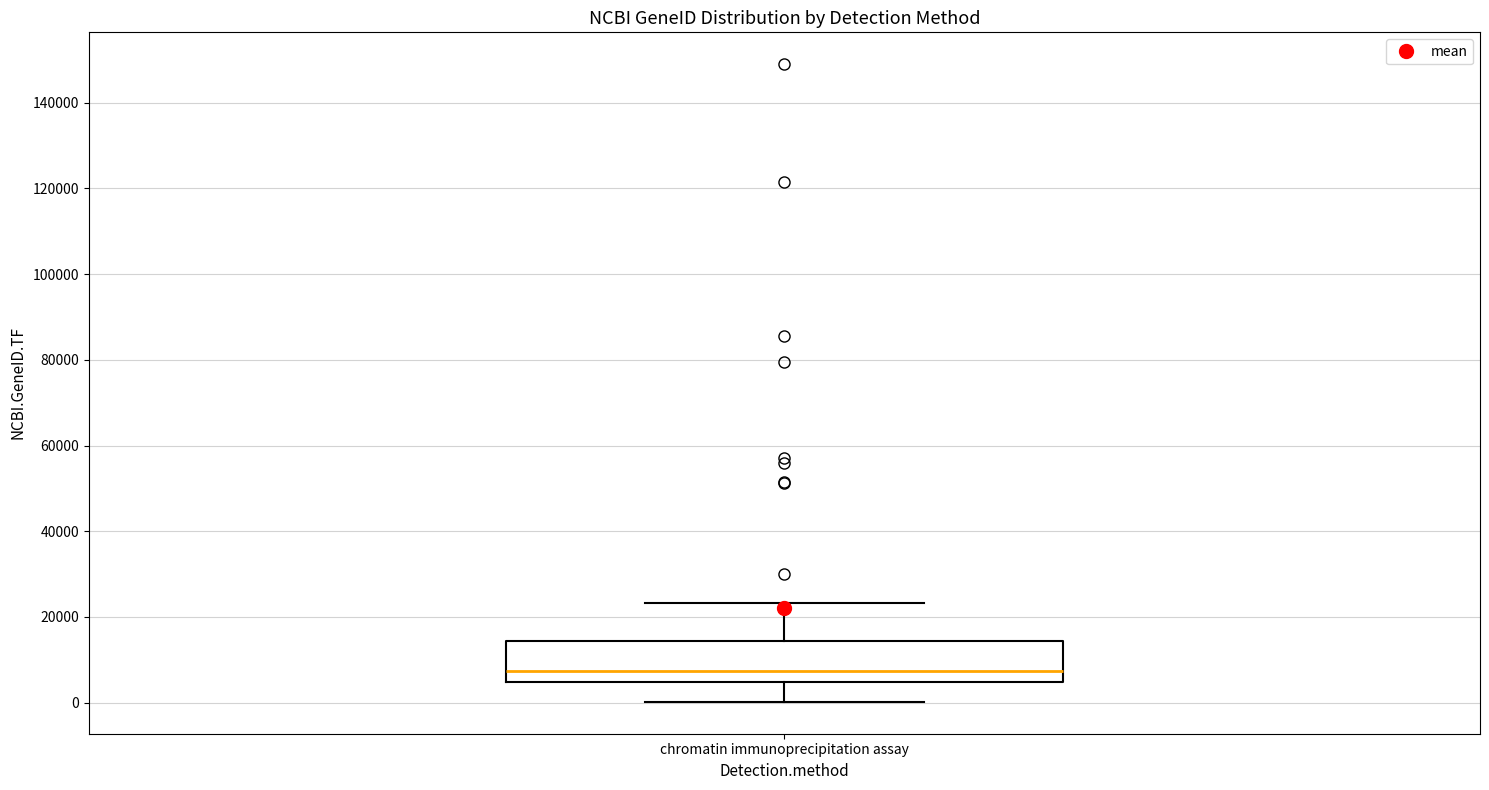

Where is the lower edge of the box for chromatin immunoprecipitation assay on the y-axis? The values are not printed on the chart, so give them approximately, as read against the axis.

4000